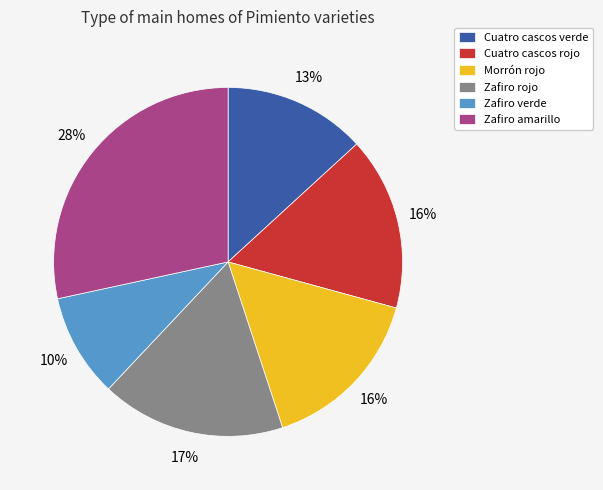

What is the largest slice in the pie chart?

Zafiro amarillo